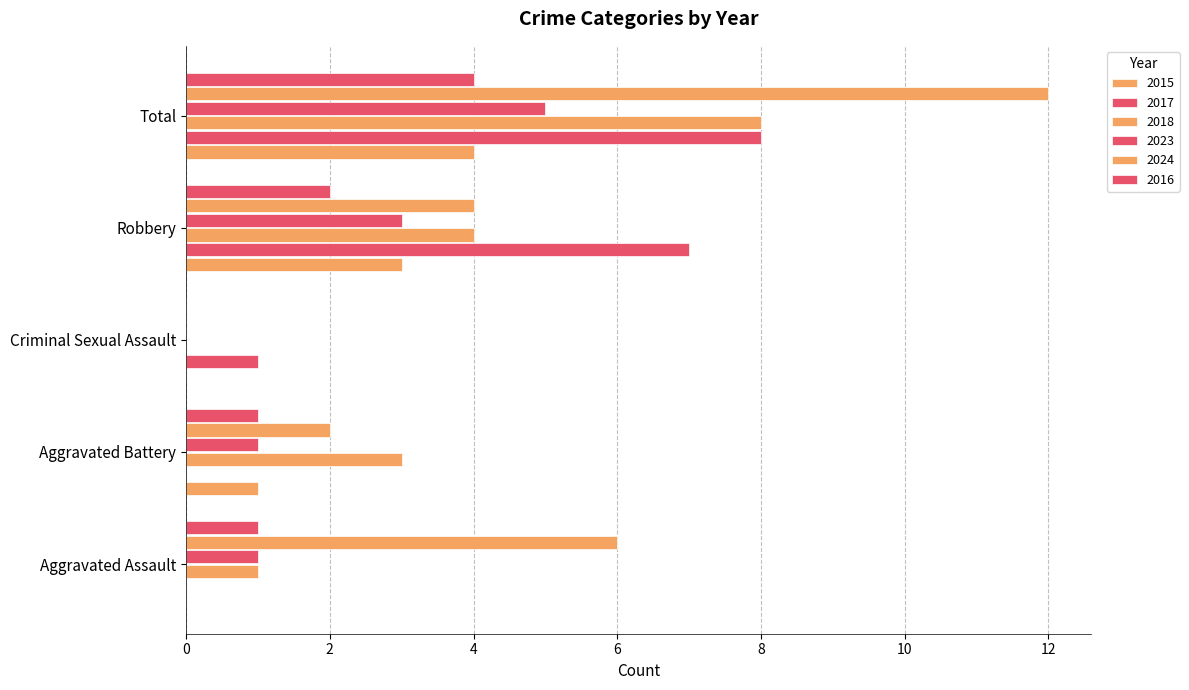

Rank the series by their maximum value, from highest to lowest.

2024, 2017, 2018, 2023, 2015, 2016